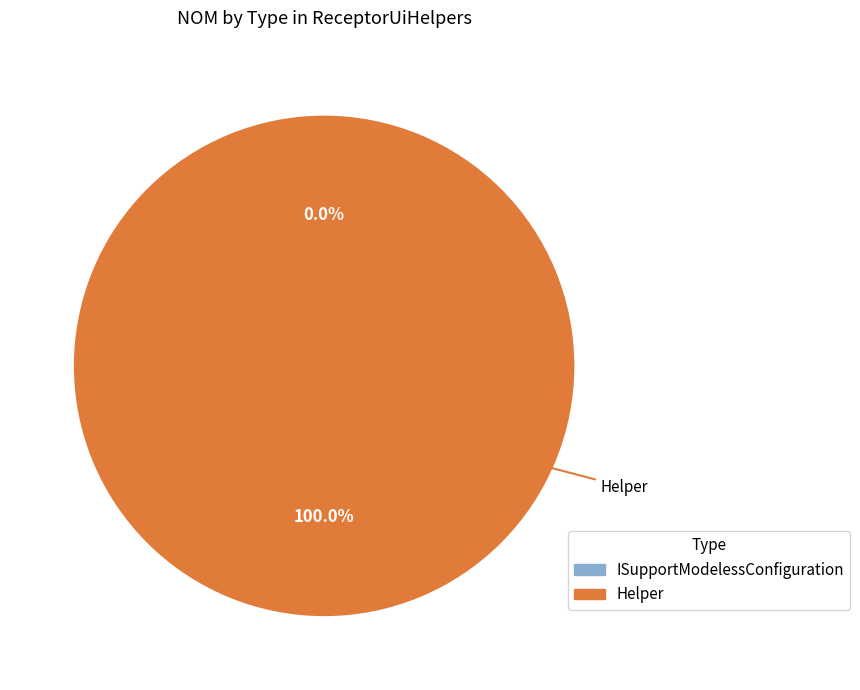

How many slices are in this pie chart?

2